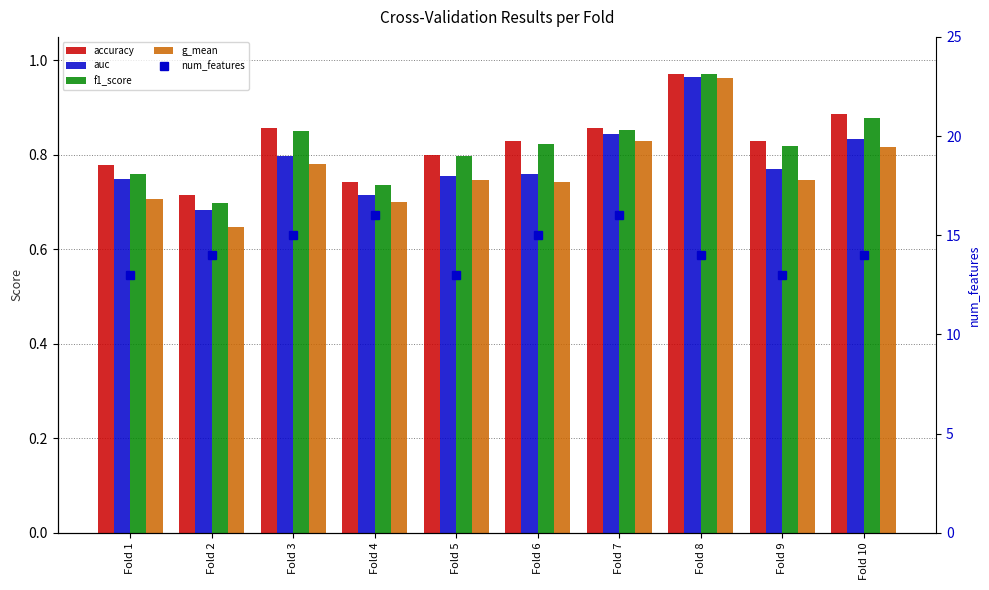

Which label corresponds to the smallest value in the chart?

Fold 2